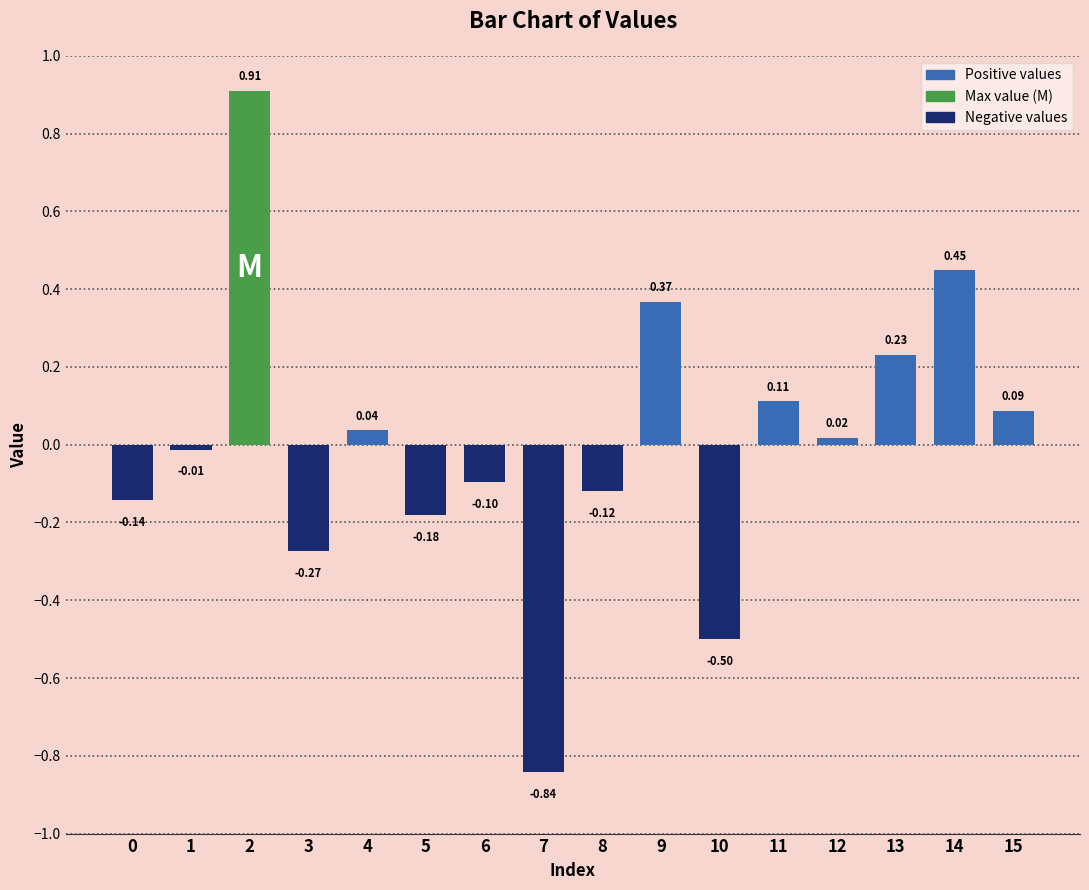

What is the difference between the values at 9 and 11?

0.3